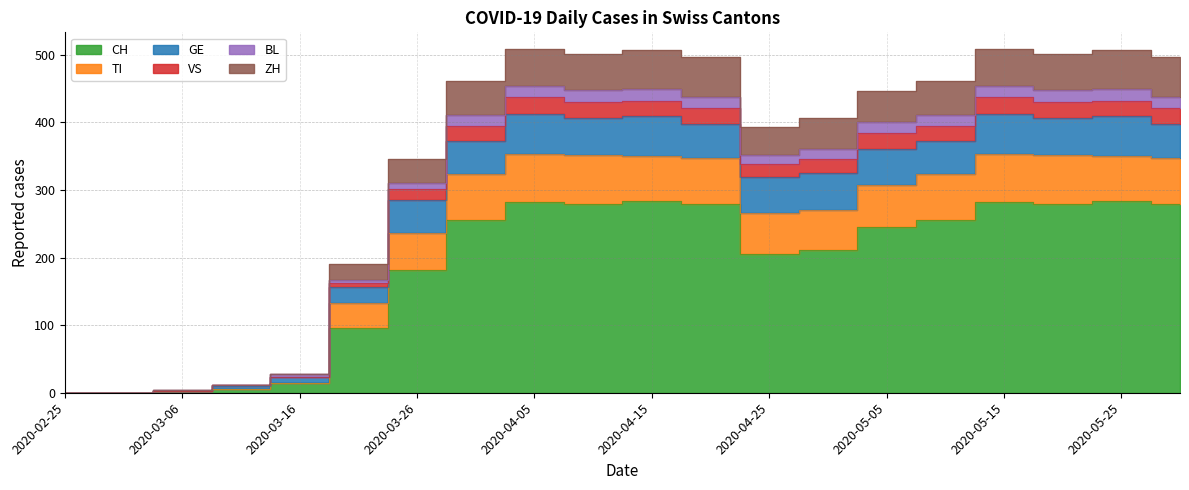

How many interior local valleys does the VS series have?

3